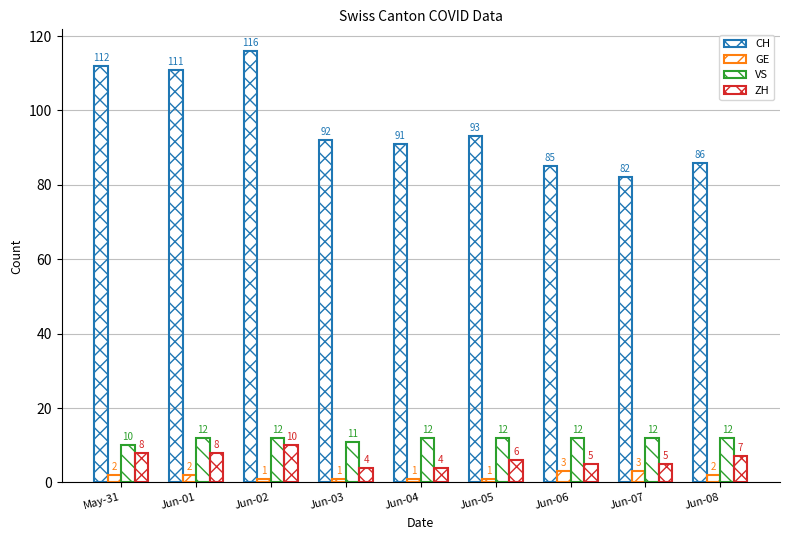

How many bars are there in each group?

4